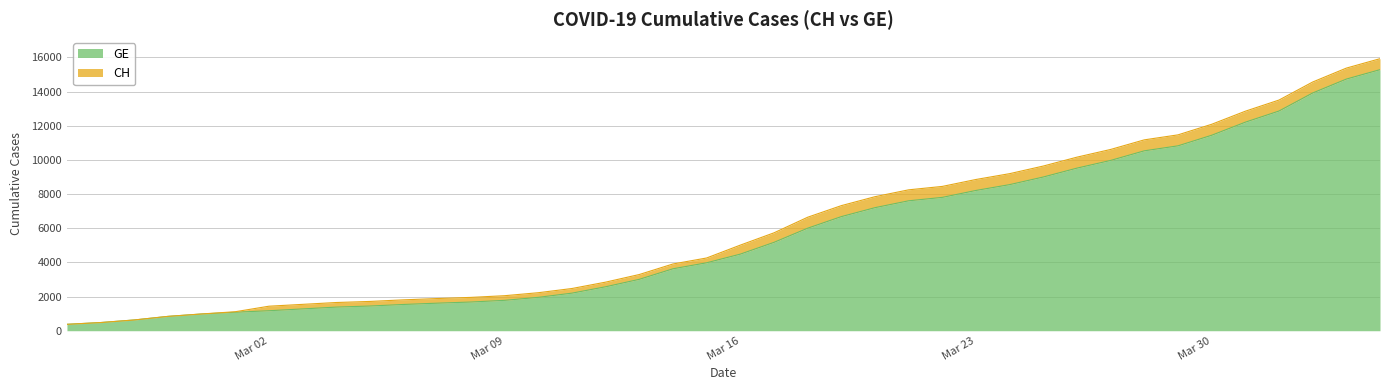

At how many categories does at least one series exceed 1758?

30